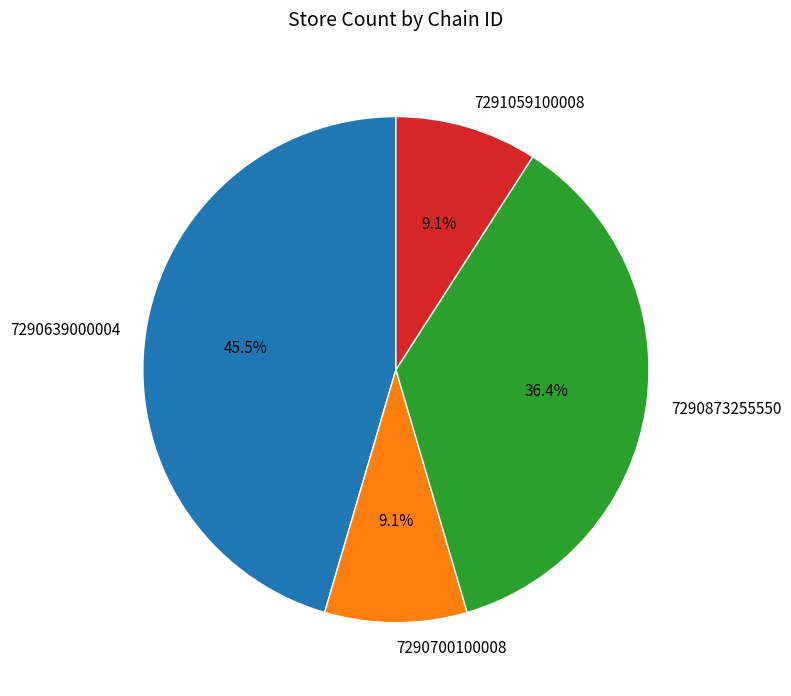

Is it true that 7290873255550 is 36% of the pie?

True